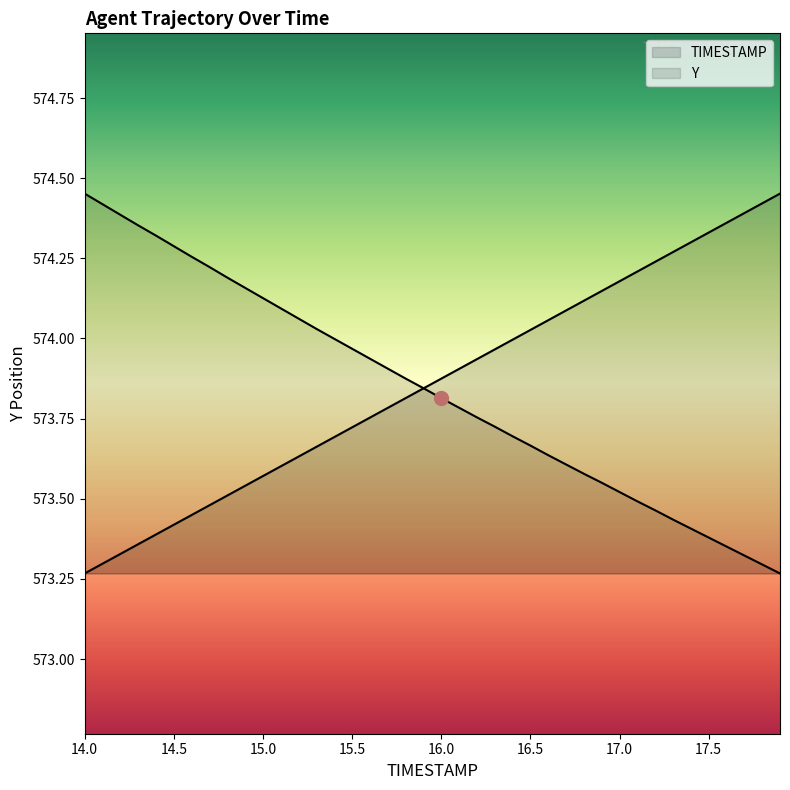

True or false: Y and TIMESTAMP cross at least once.

True